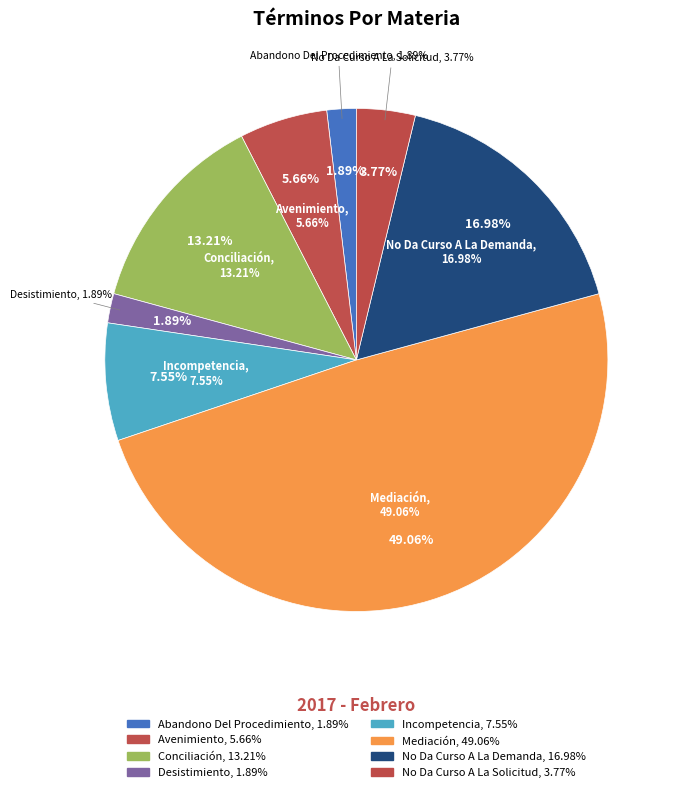

Which category has the biggest portion of the pie?

Mediación